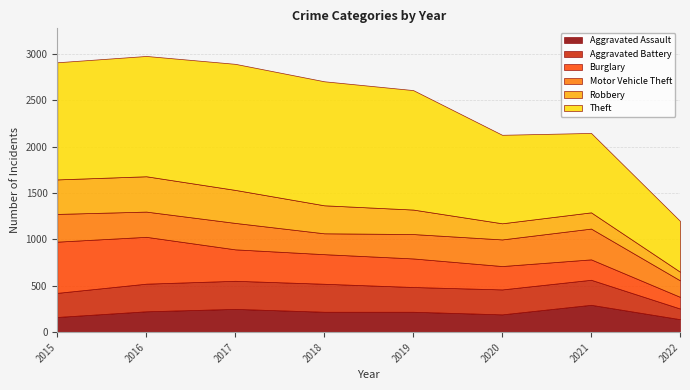

Reading left to right, list all the values displayed in this chart.

Aggravated Assault: 164	225	251	220	220	192	295	140
Aggravated Battery: 260	298	303	302	267	269	270	115
Burglary: 552	505	339	319	308	252	220	126
Motor Vehicle Theft: 299	272	285	225	263	287	332	178
Robbery: 372	381	356	302	264	174	175	93
Theft: 1263	1297	1359	1337	1288	954	856	548